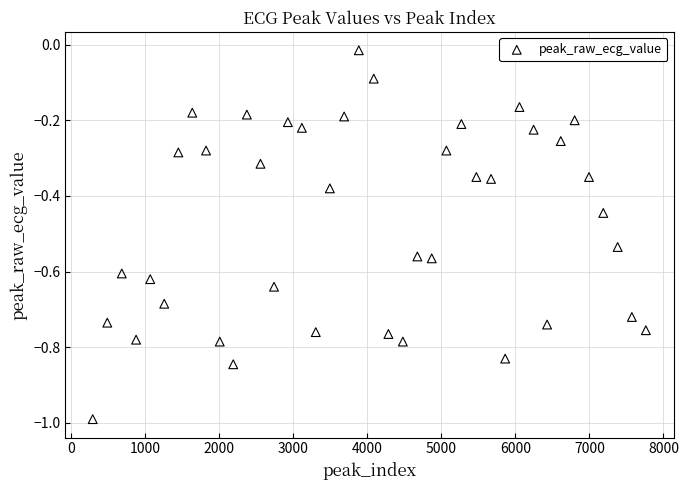

What is the range of X values (max minus min)?

7471.0